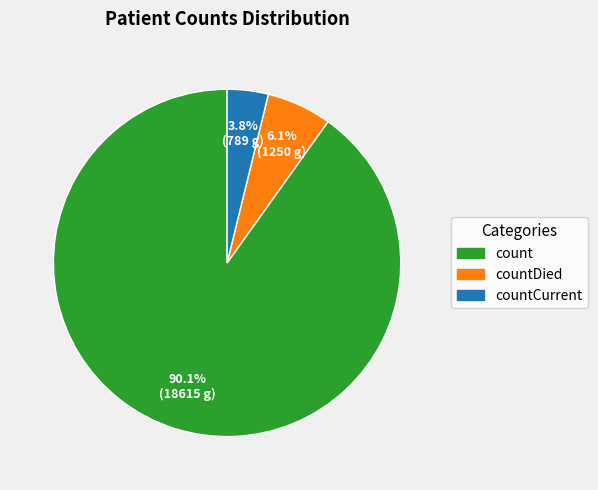

Does any single category account for the majority?

Yes